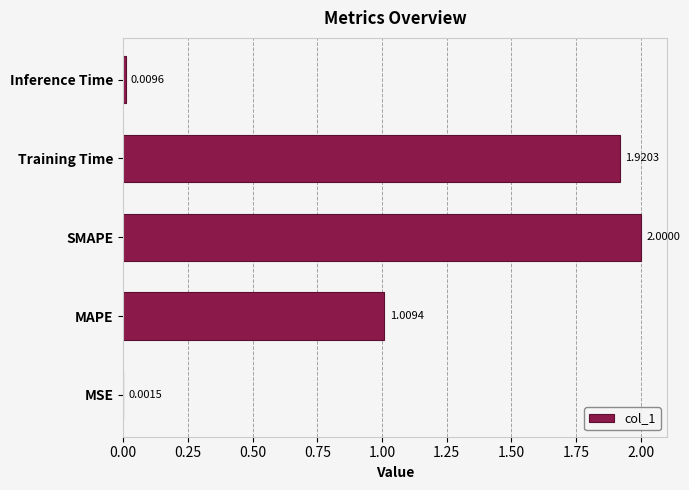

What is the sum of all values?

4.9